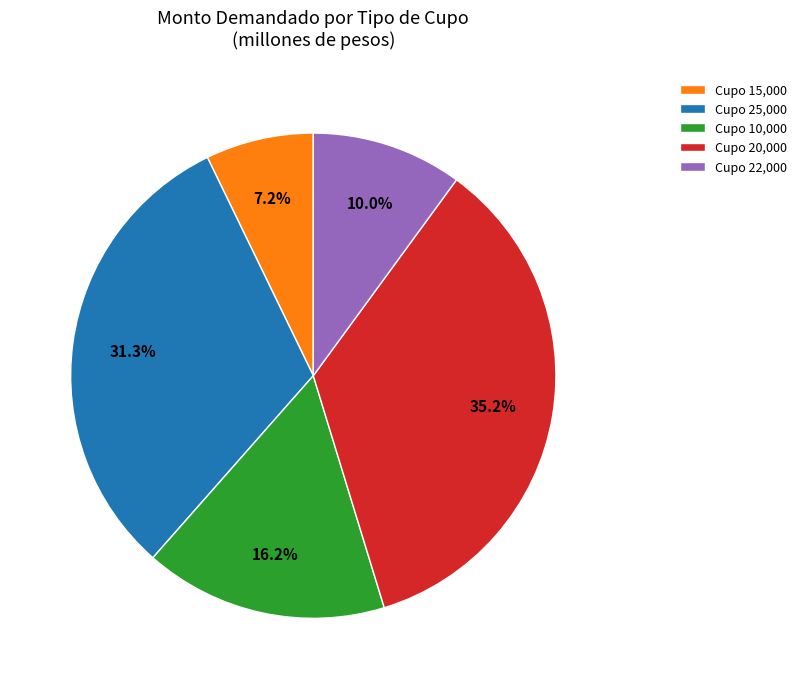

Which has a higher value, Cupo 25,000 or Cupo 10,000?

Cupo 25,000